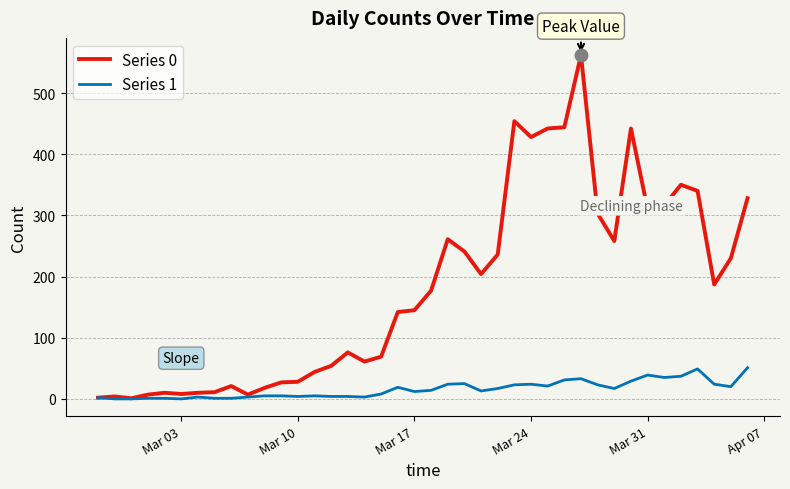

Which series has the largest total across all categories?

Series 0